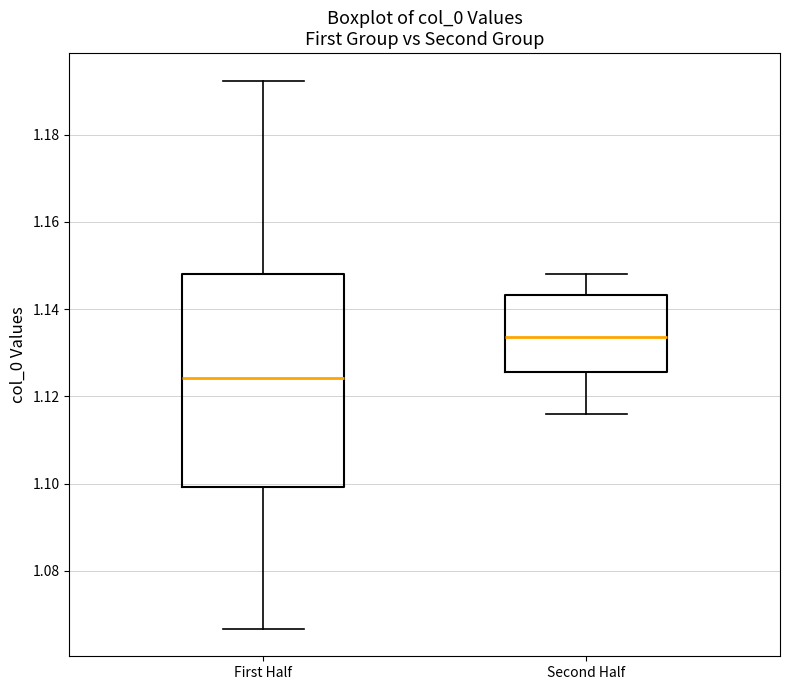

Where does the upper whisker of the box for First Half end on the y-axis? The values are not printed on the chart, so give them approximately, as read against the axis.

1.192